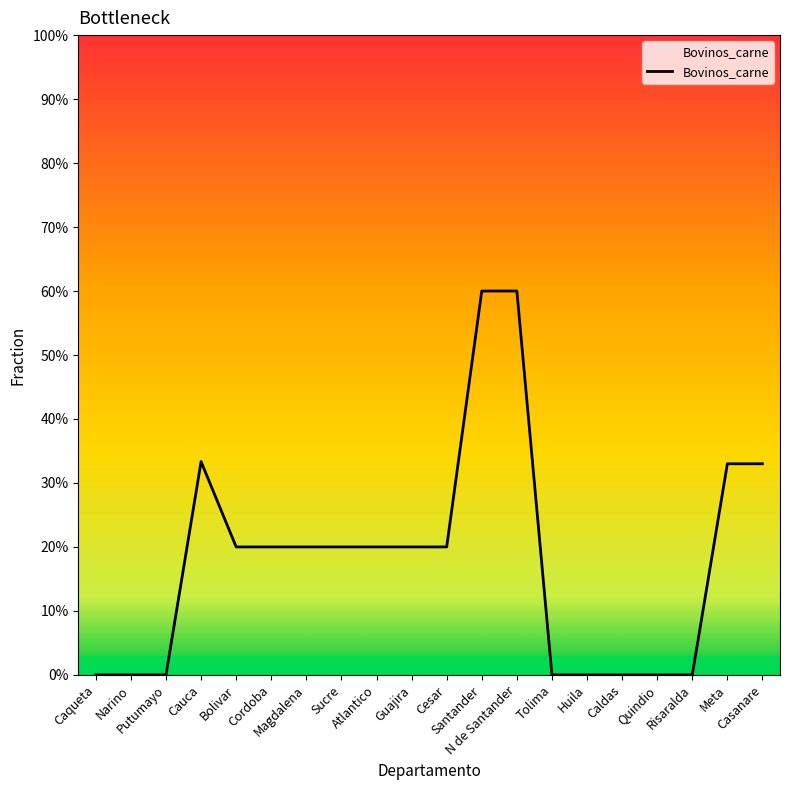

Which category has the highest value across all series?

Santander